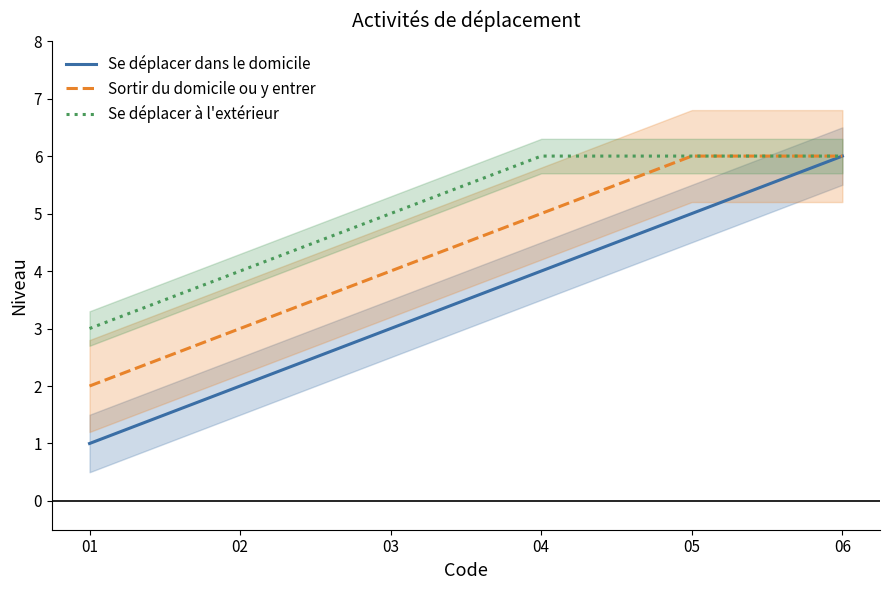

True or false: Sortir du domicile ou y entrer has a value of 3 at 02.

True